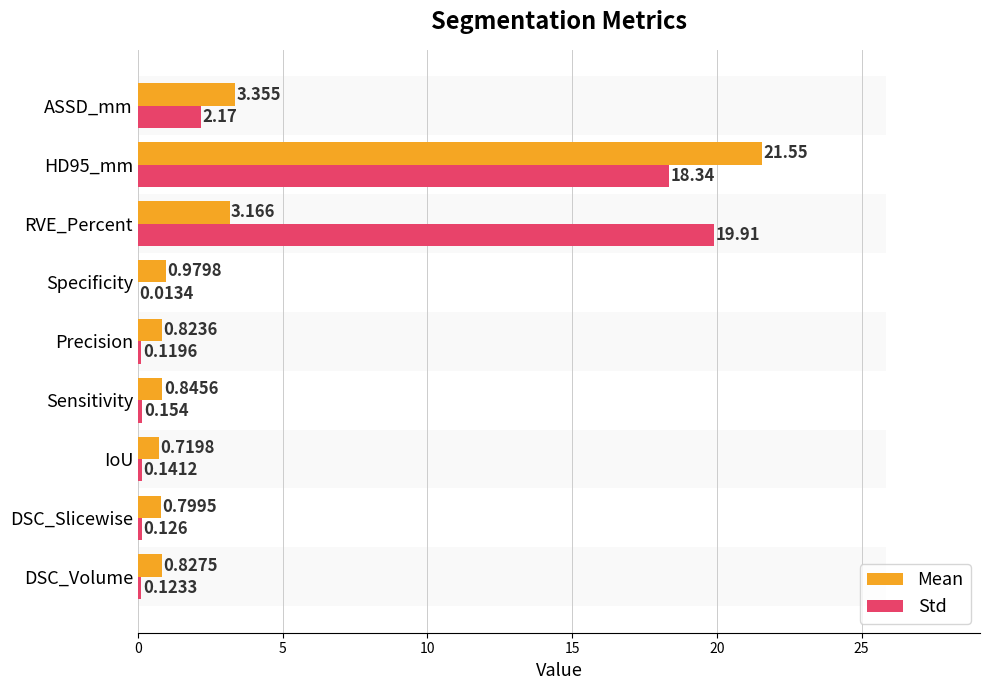

What is the maximum value for Std?

19.9